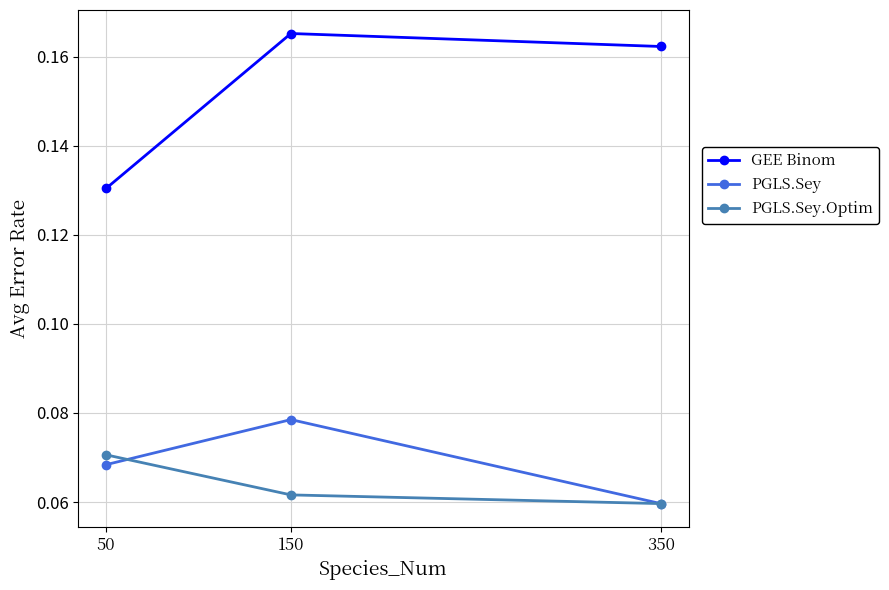

Is this an area chart (filled region under the line)?

No